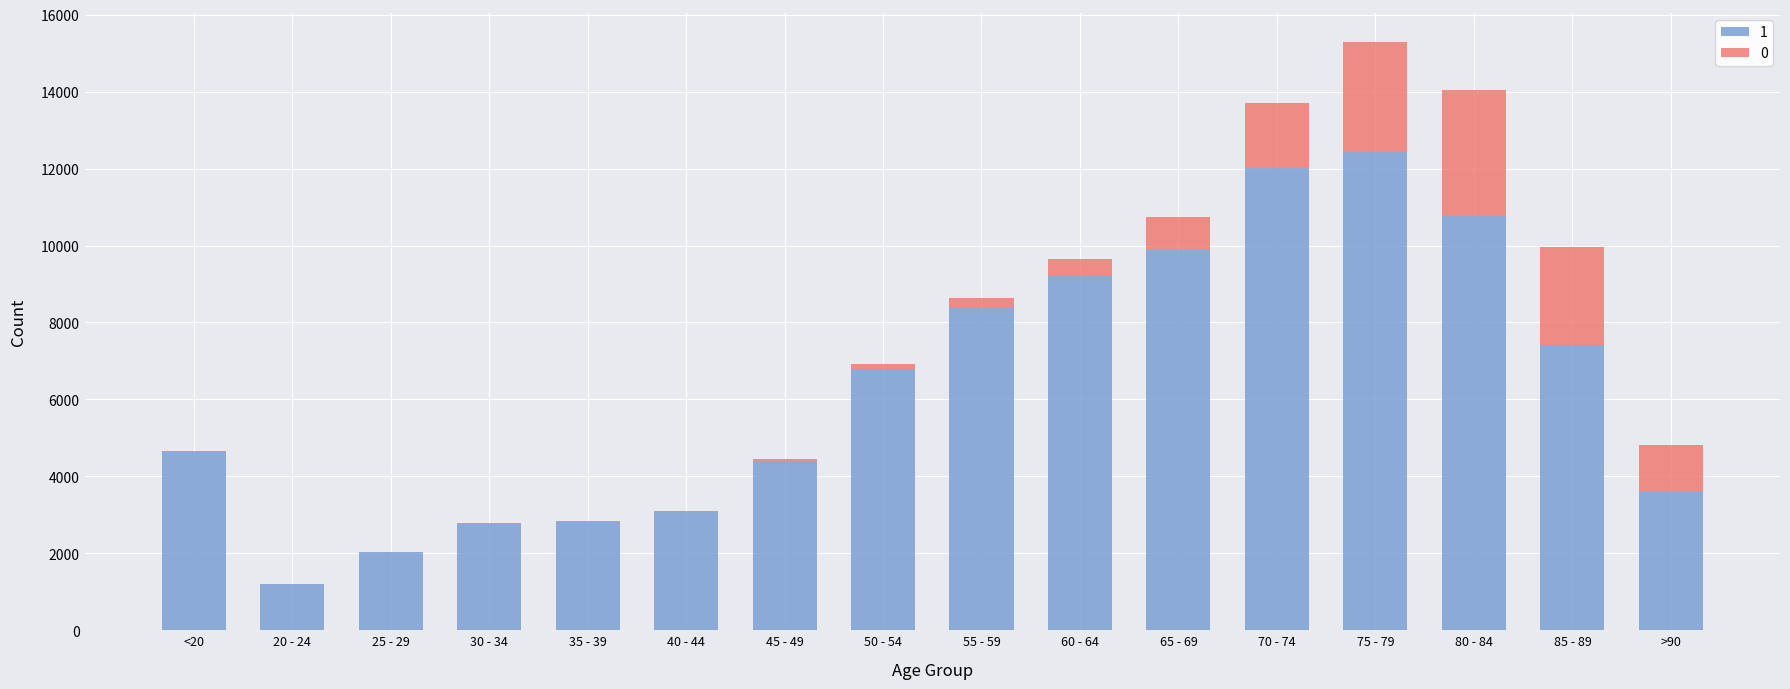

At which label does 1 reach its peak?

75 - 79